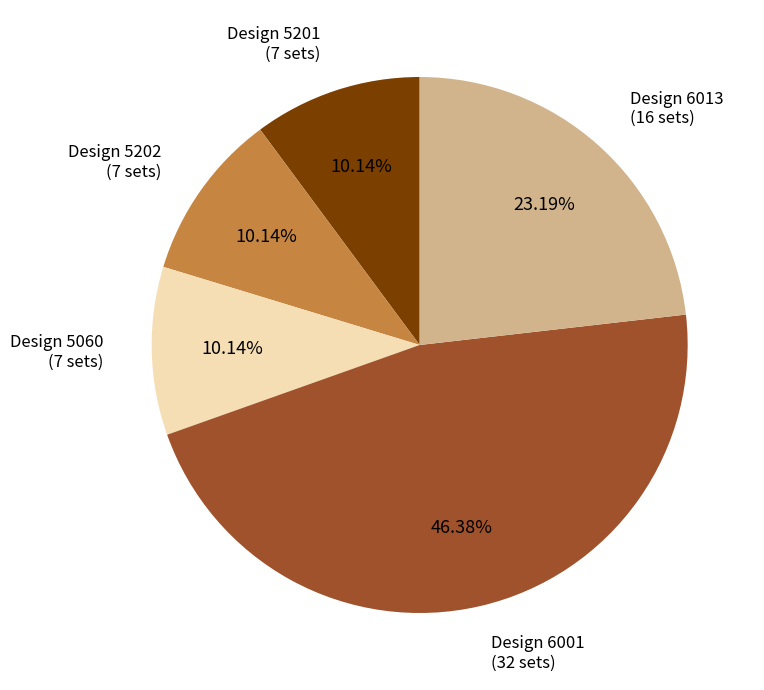

Is there any slice that represents more than half of the pie?

No